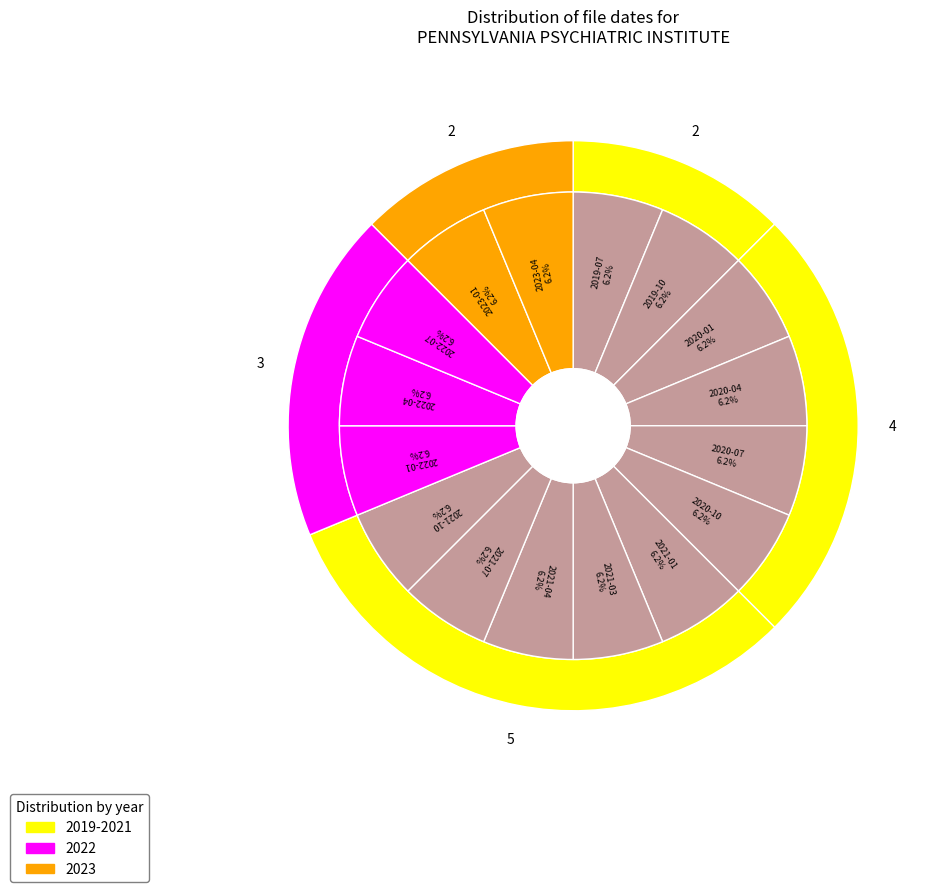

Do 2022-04 and 2022-07 together represent more than half of the pie?

No